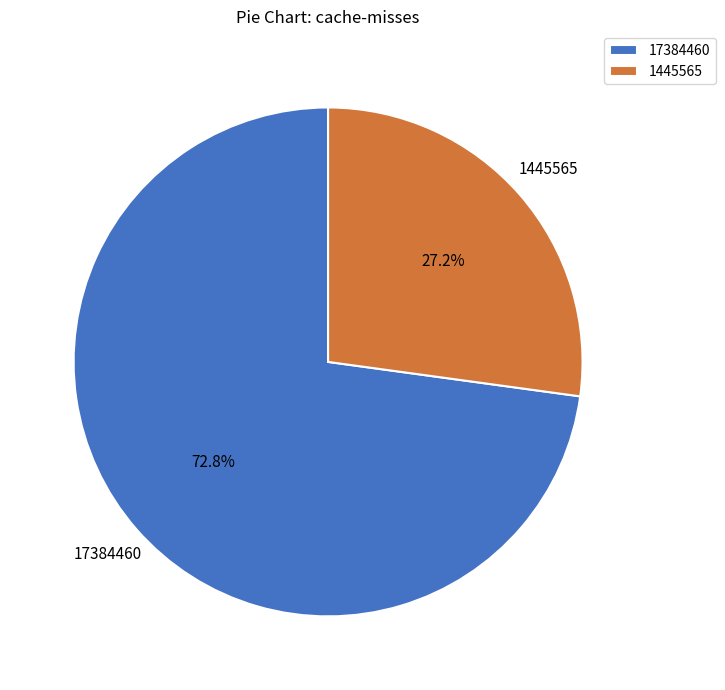

Is there any slice that represents more than half of the pie?

Yes